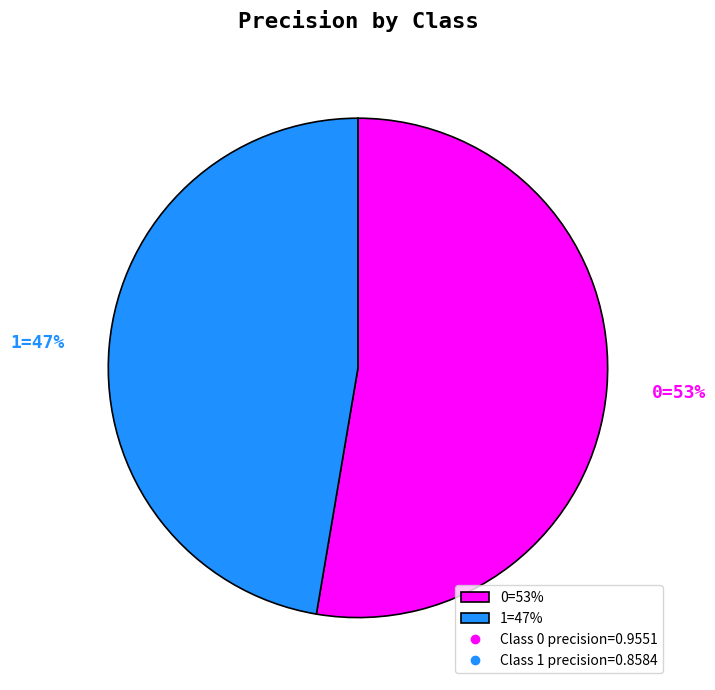

To the nearest percent, what is the combined percentage of 0=53% and 1=47%?

100%